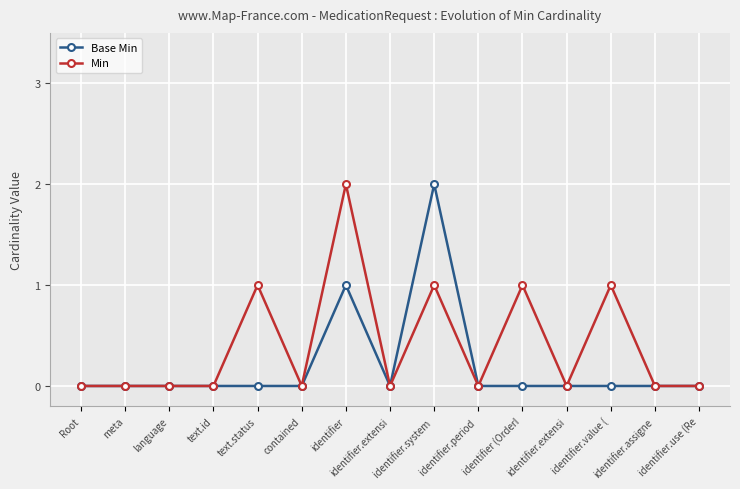

True or false: Min has a value of 1 at identifier.system .

True